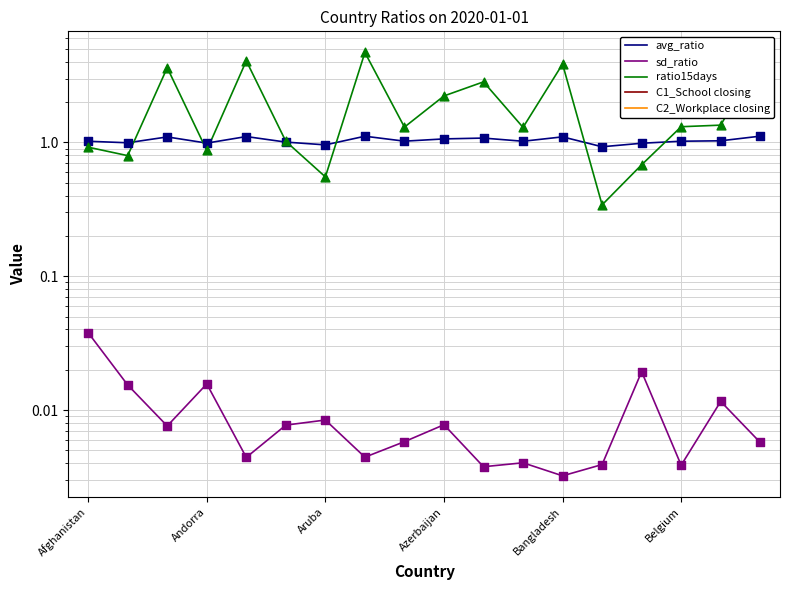

At how many categories does at least one series exceed 4?

3